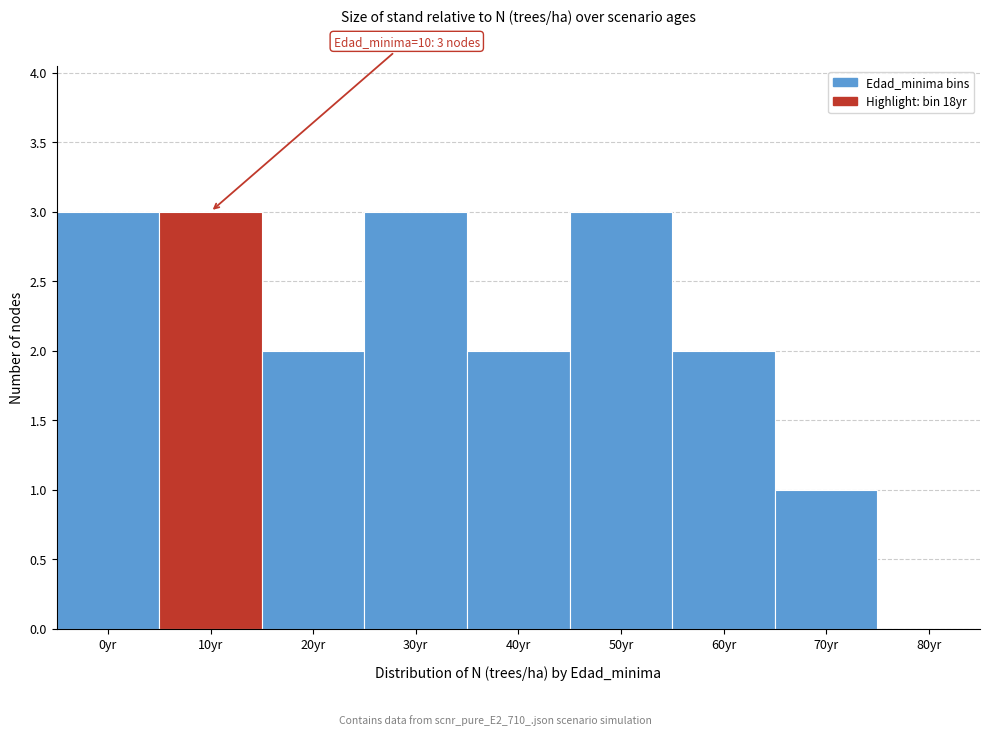

Reading left to right, transcribe all the data shown in this chart.

0yr=3	10yr=3	20yr=2	30yr=3	40yr=2	50yr=3	60yr=2	70yr=1	80yr=0